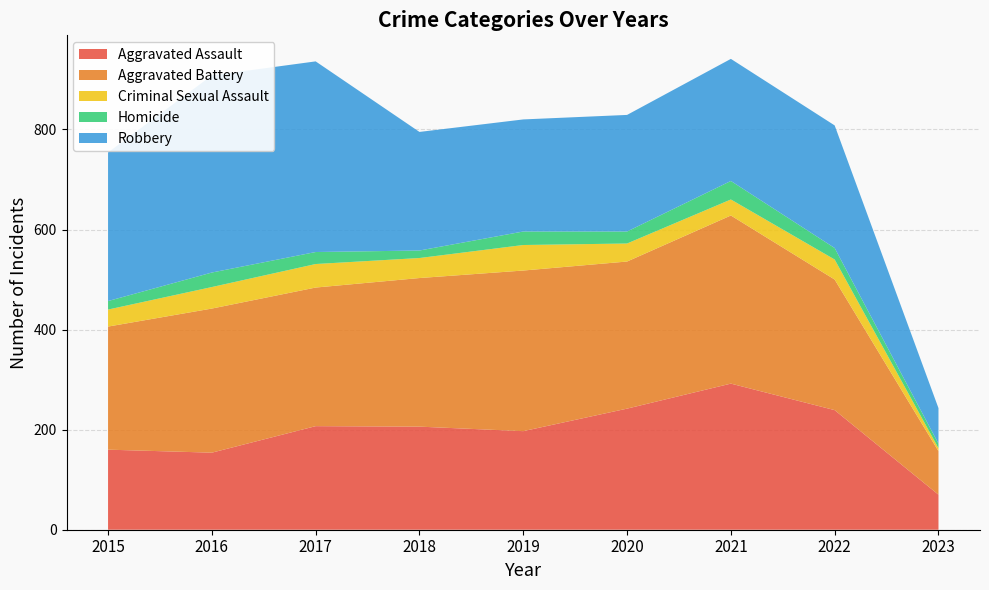

Reading left to right, transcribe all the data shown in this chart.

Aggravated Assault: 2015=160	2016=154	2017=207	2018=206	2019=197	2020=242	2021=292	2022=239	2023=70
Aggravated Battery: 2015=246	2016=288	2017=277	2018=297	2019=321	2020=294	2021=336	2022=261	2023=87
Criminal Sexual Assault: 2015=34	2016=43	2017=47	2018=40	2019=51	2020=36	2021=32	2022=40	2023=6
Homicide: 2015=17	2016=29	2017=24	2018=15	2019=27	2020=24	2021=37	2022=23	2023=9
Robbery: 2015=297	2016=394	2017=381	2018=237	2019=224	2020=233	2021=244	2022=245	2023=71